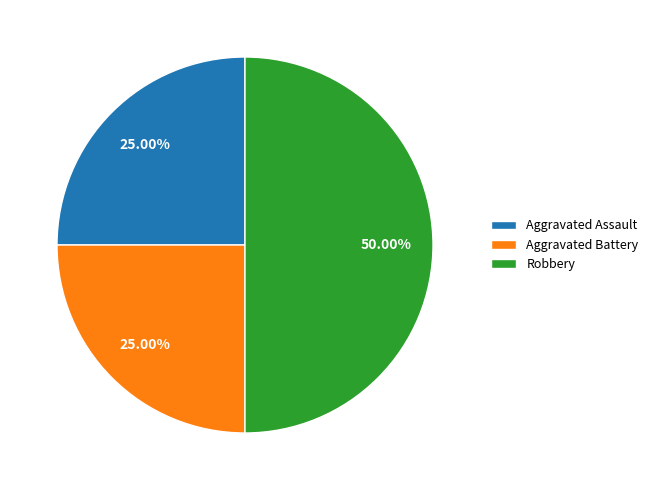

Approximately how many times larger is the value at Robbery compared to Aggravated Battery?

2.0